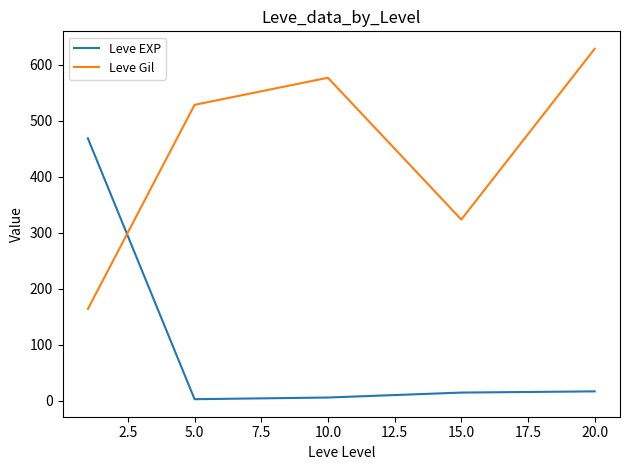

Which series ends up on top after the final intersection of Leve Gil and Leve EXP?

Leve Gil